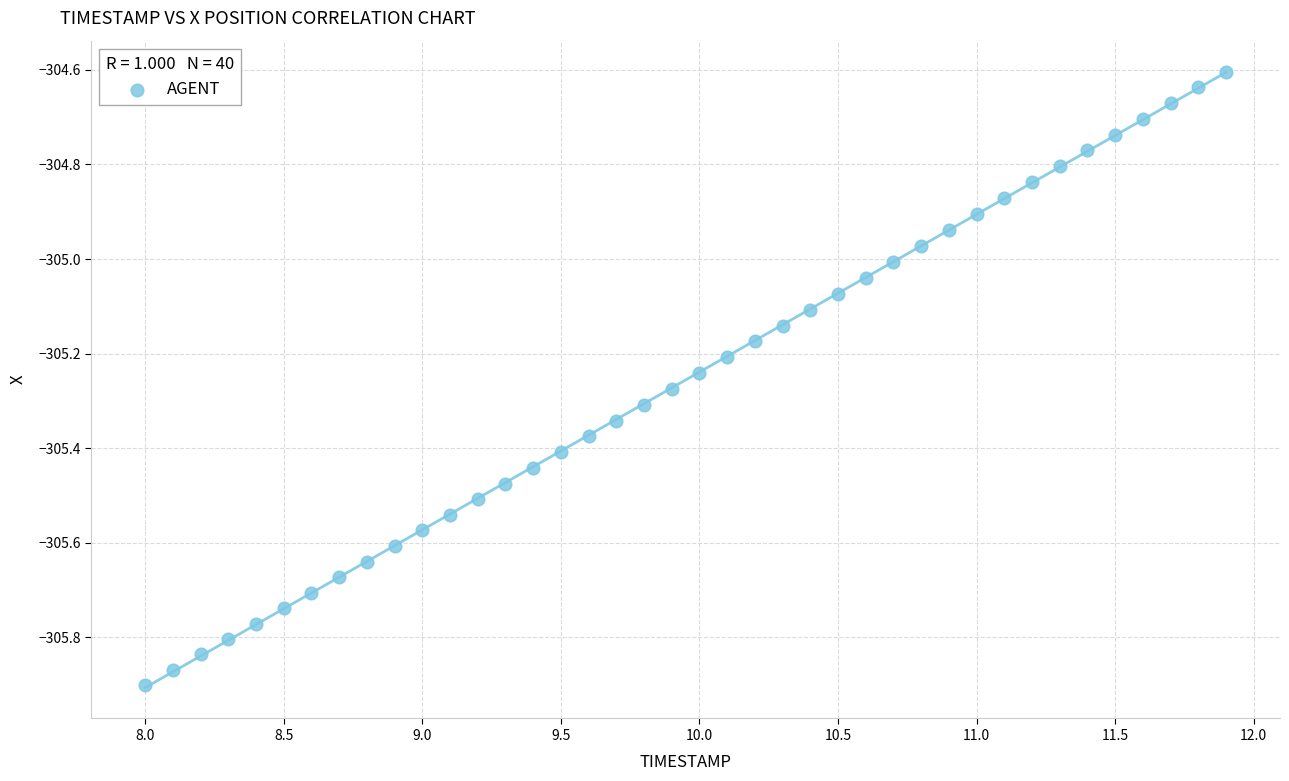

What is the range of X values (max minus min)?

3.9